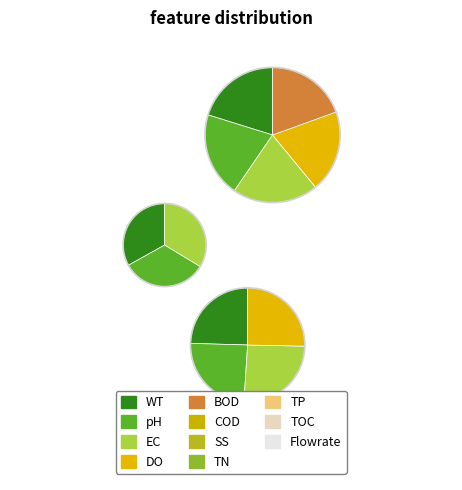

To the nearest percent, what is the average slice percentage?

20%